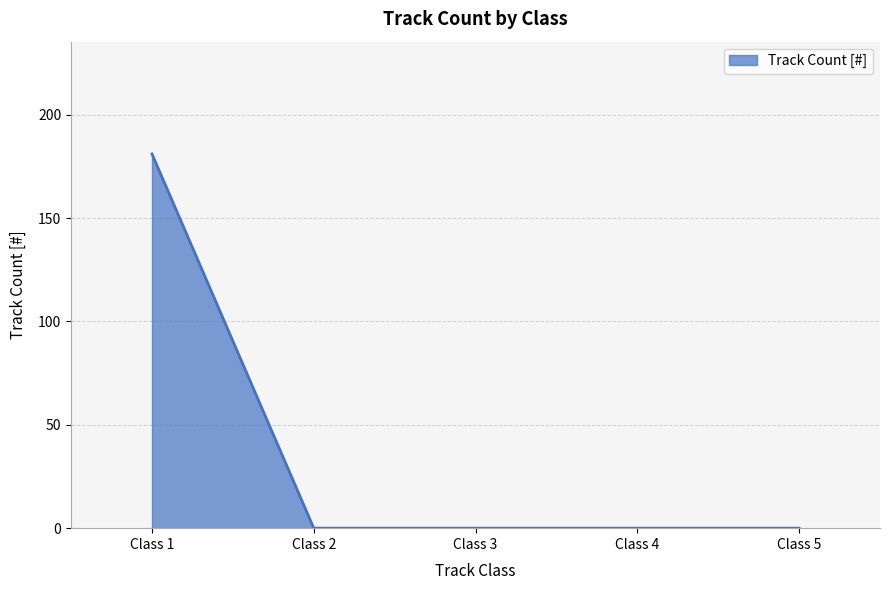

What is the sum of all values?

181